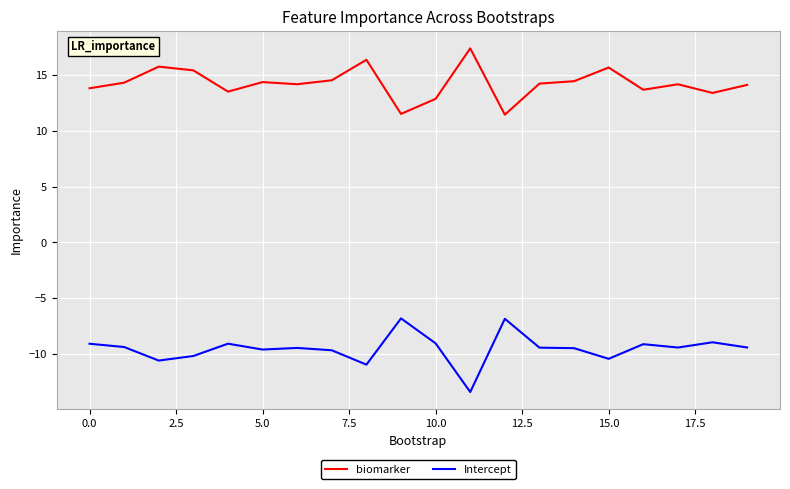

Rank the series by their maximum value, from highest to lowest.

biomarker, Intercept